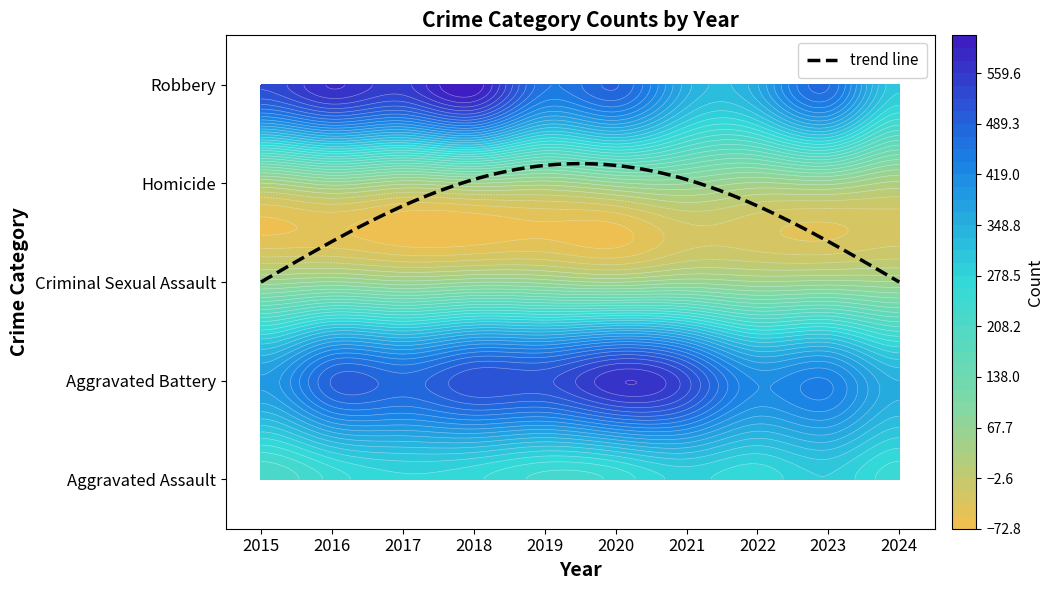

Where is Aggravated Assault nearest to the value 252?

2016